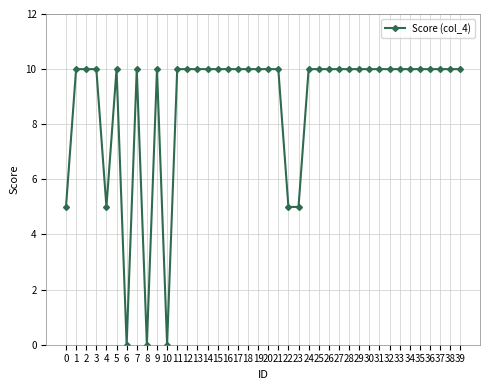

What is the value of the 29th point from the left?

10